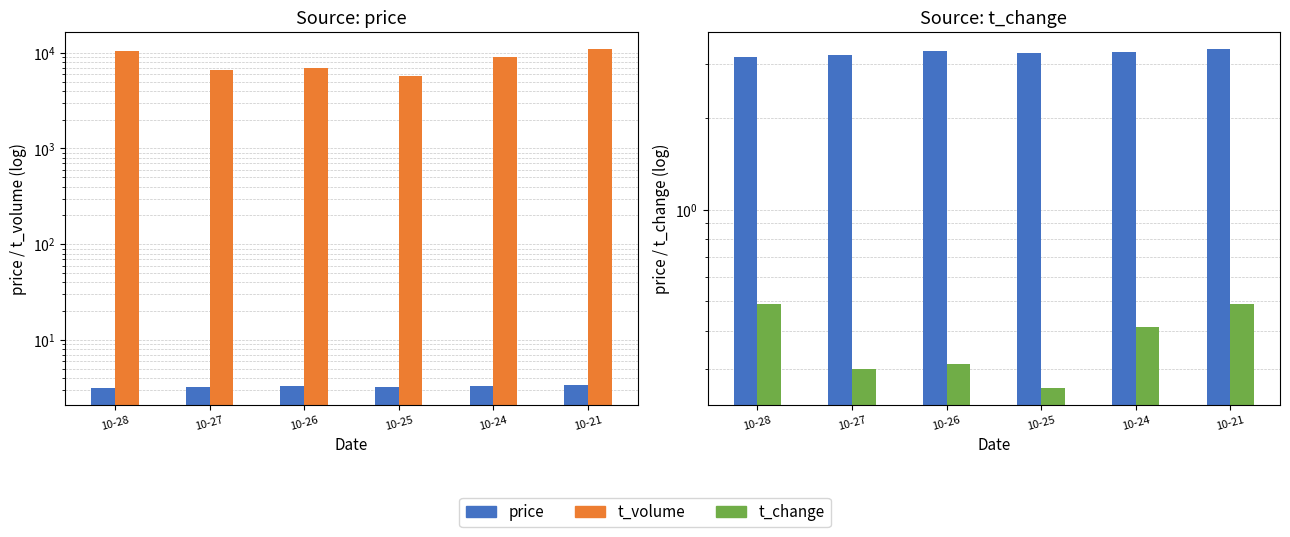

What is the difference between the maximum and minimum values in the t_volume series?

5305.0